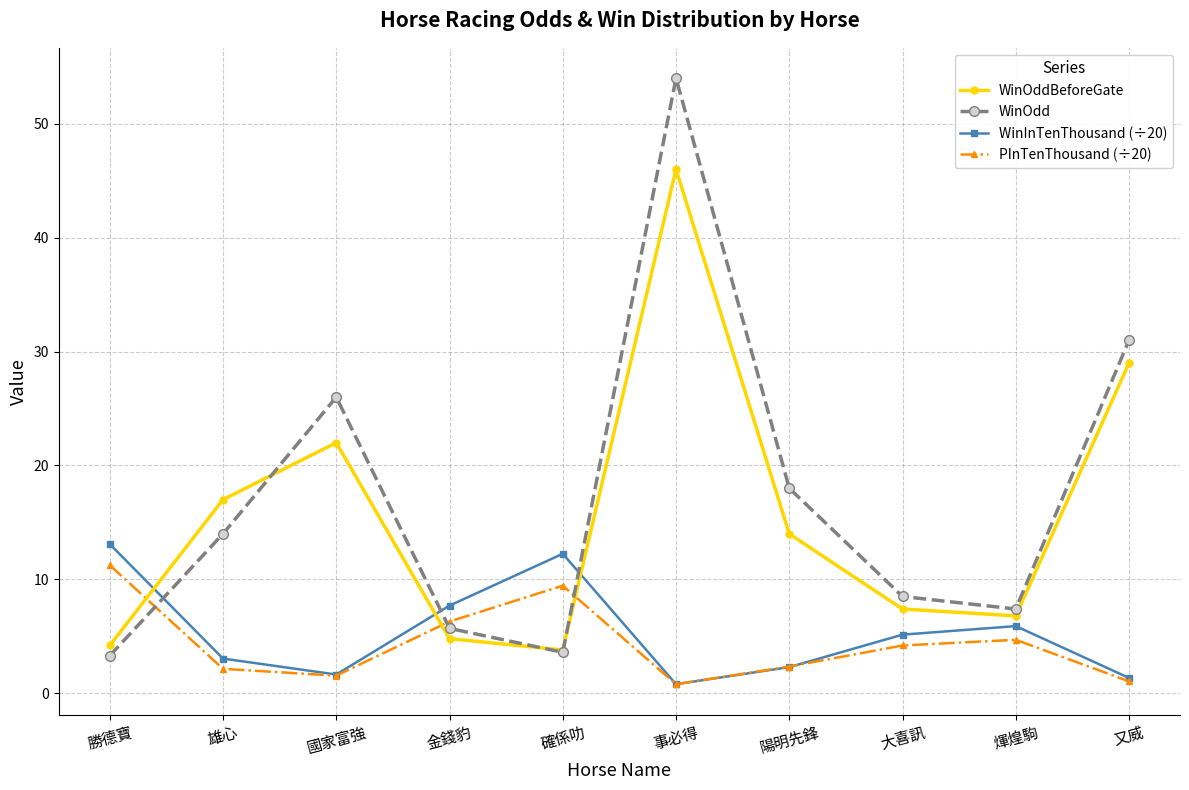

How many data points in WinOdd are less than 14?

5